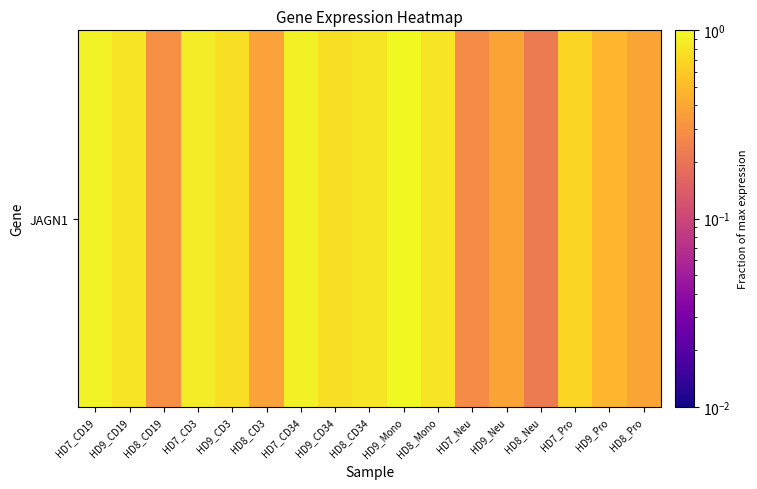

Is it true that the value at HD8_Pro is 0.5?

False